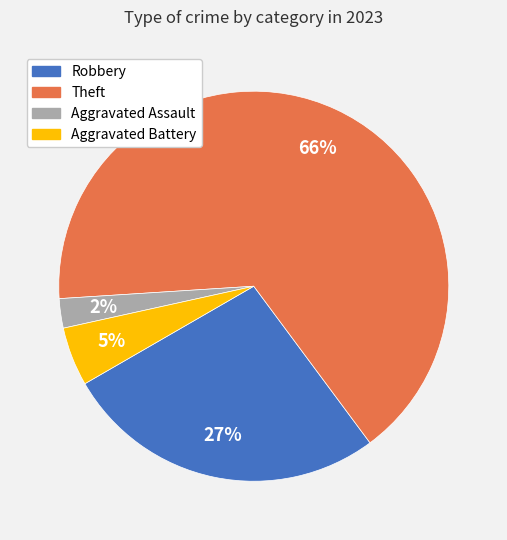

Is there any slice that represents more than half of the pie?

Yes